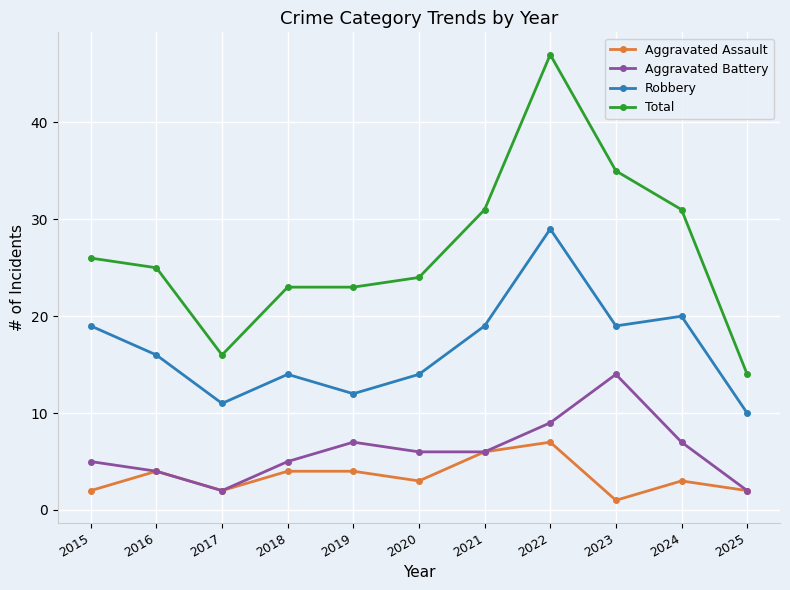

Is this an area chart (filled region under the line)?

No